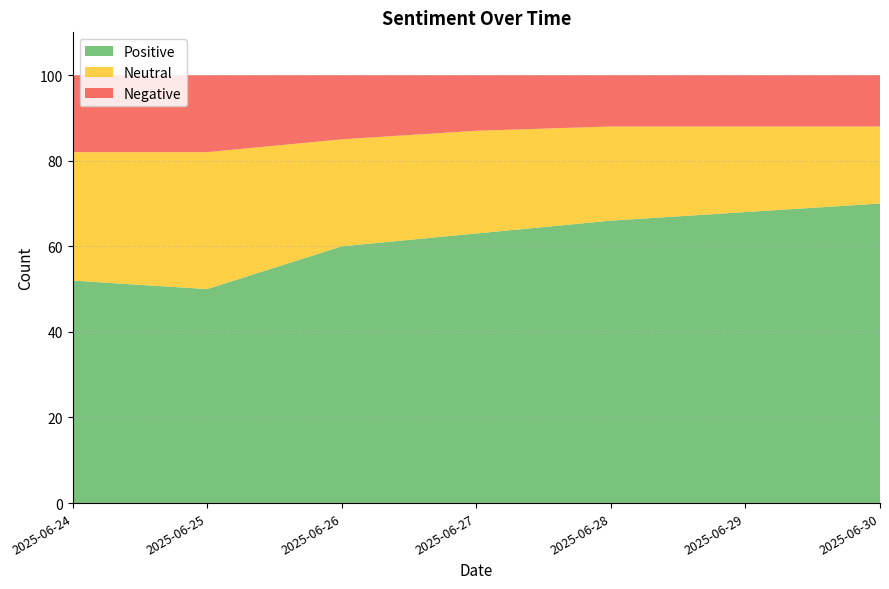

Reading left to right, transcribe all the data shown in this chart.

Positive: 2025-06-24=52	2025-06-25=50	2025-06-26=60	2025-06-27=63	2025-06-28=66	2025-06-29=68	2025-06-30=70
Neutral: 2025-06-24=30	2025-06-25=32	2025-06-26=25	2025-06-27=24	2025-06-28=22	2025-06-29=20	2025-06-30=18
Negative: 2025-06-24=18	2025-06-25=18	2025-06-26=15	2025-06-27=13	2025-06-28=12	2025-06-29=12	2025-06-30=12